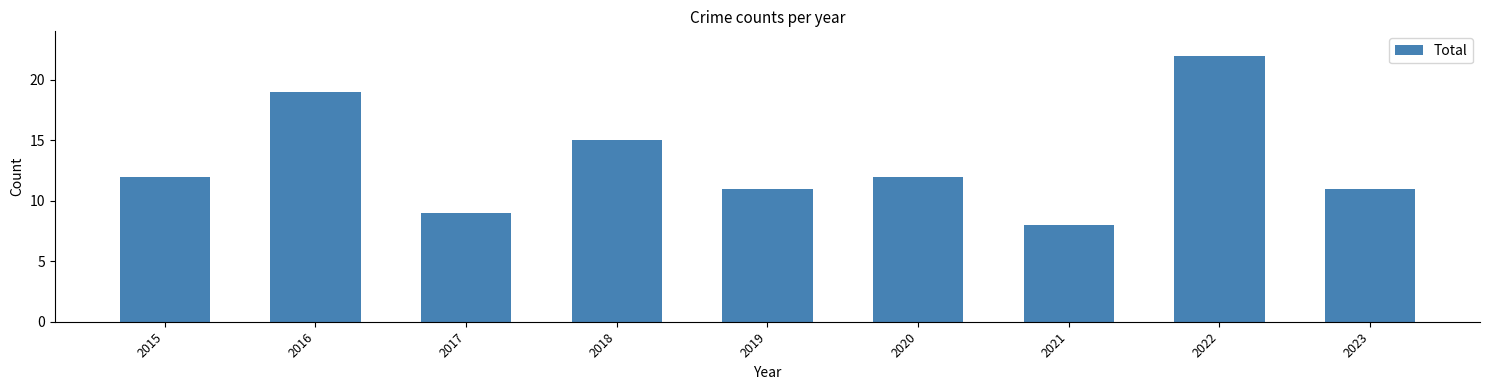

What is the sum of the values at 2020 and 2015?

24